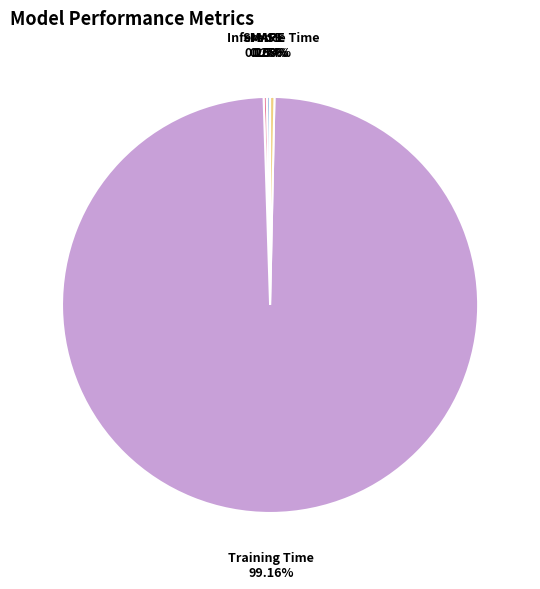

Does any single category account for the majority?

Yes